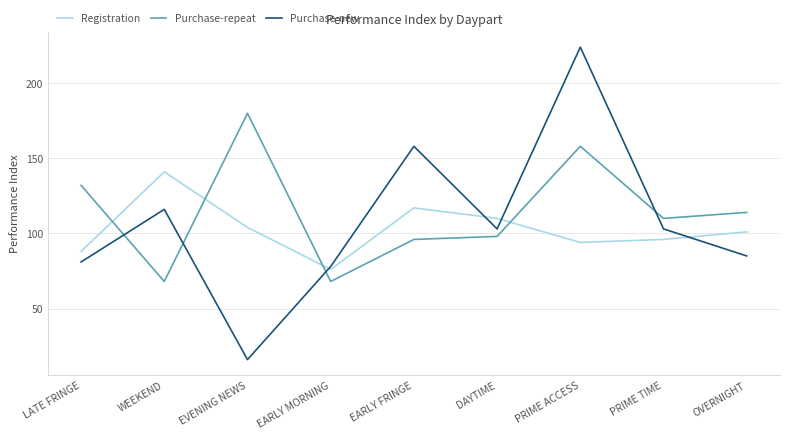

Reading right to left, transcribe all the data shown in this chart.

Registration: OVERNIGHT=101	PRIME TIME=96	PRIME ACCESS=94	DAYTIME=110	EARLY FRINGE=117	EARLY MORNING=76	EVENING NEWS=104	WEEKEND=141	LATE FRINGE=88
Purchase-repeat: OVERNIGHT=114	PRIME TIME=110	PRIME ACCESS=158	DAYTIME=98	EARLY FRINGE=96	EARLY MORNING=68	EVENING NEWS=180	WEEKEND=68	LATE FRINGE=132
Purchase-new: OVERNIGHT=85	PRIME TIME=103	PRIME ACCESS=224	DAYTIME=103	EARLY FRINGE=158	EARLY MORNING=78	EVENING NEWS=16	WEEKEND=116	LATE FRINGE=81